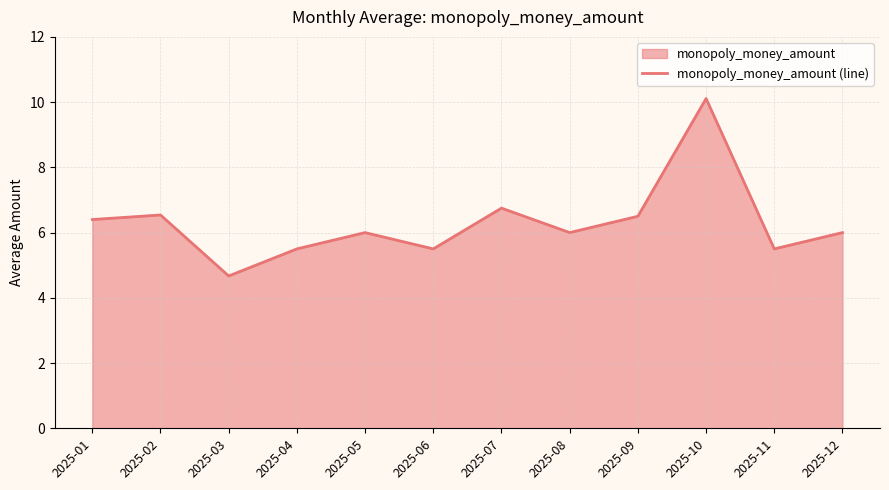

How many interior local valleys (lower than both neighbors) does the data have?

4